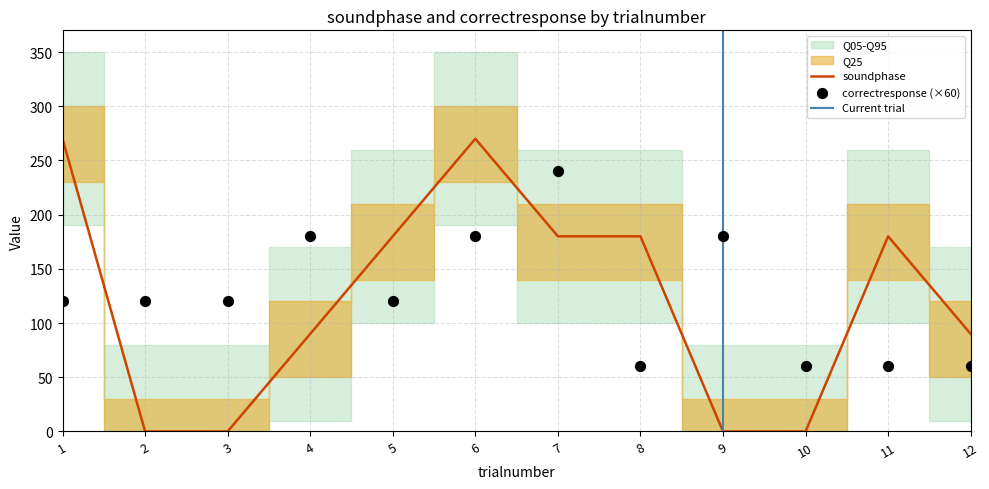

Which series has the largest total across all categories?

correctresponse